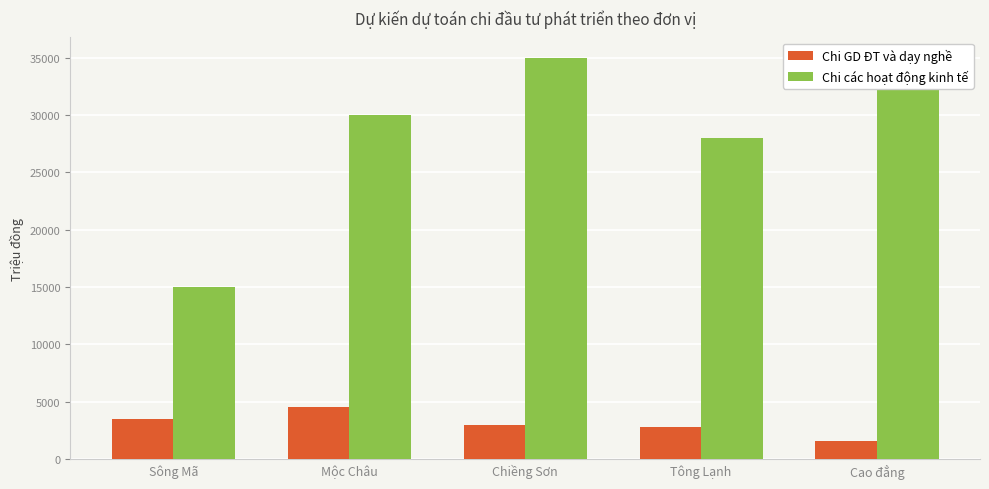

Which series changed the most between Sông Mã and Cao đẳng?

Chi các hoạt động kinh tế